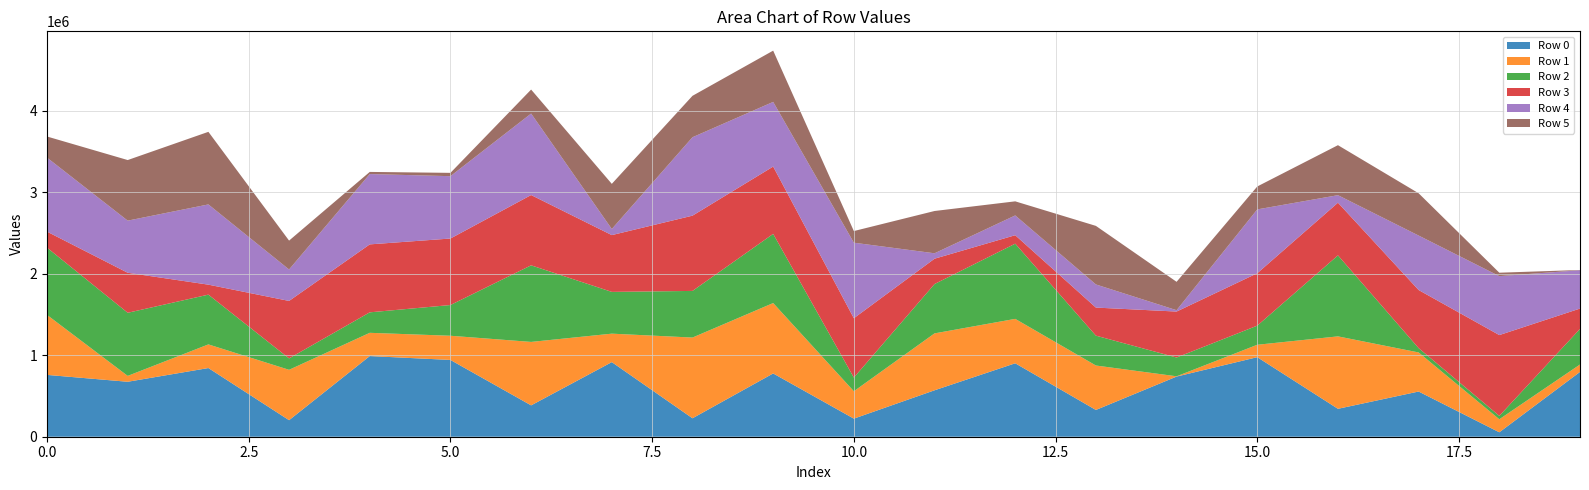

Reading left to right, transcribe all the data shown in this chart.

Row 0: 0=758400	1=674127	2=842379	3=202862	4=989275	5=941853	6=384589	7=915073	8=226353	9=776113	10=221918	11=569555	12=900819	13=328438	14=737835	15=975749	16=342427	17=554404	18=54288	19=794892
Row 1: 0=735864	1=72044	2=289985	3=617877	4=285231	5=296616	6=778295	7=349068	8=990018	9=863468	10=335971	11=698051	12=544733	13=545020	14=3339	15=152184	16=888435	17=479159	18=159775	19=90916
Row 2: 0=824657	1=774018	2=610381	3=139745	4=251147	5=376839	6=939261	7=512298	8=571935	9=848403	10=167341	11=605083	12=922258	13=366316	14=230402	15=234521	16=993485	17=53222	18=41736	19=436608
Row 3: 0=196670	1=490831	2=122440	3=705033	4=833556	5=815730	6=862259	7=696594	8=923141	9=825647	10=727965	11=310809	12=103906	13=344216	14=563678	15=642543	16=646031	17=712578	18=990961	19=249550
Row 4: 0=907663	1=639370	2=984049	3=385641	4=862525	5=764755	6=999536	7=74608	8=961923	9=793132	10=926562	11=66393	12=242482	13=283668	14=16504	15=783209	16=92298	17=668071	18=722986	19=470272
Row 5: 0=259030	1=743117	2=890445	3=354261	4=26274	5=40636	6=294145	7=553864	8=508002	9=628743	10=142827	11=518659	12=172811	13=718353	14=348198	15=281177	16=613224	17=518662	18=41959	19=2863